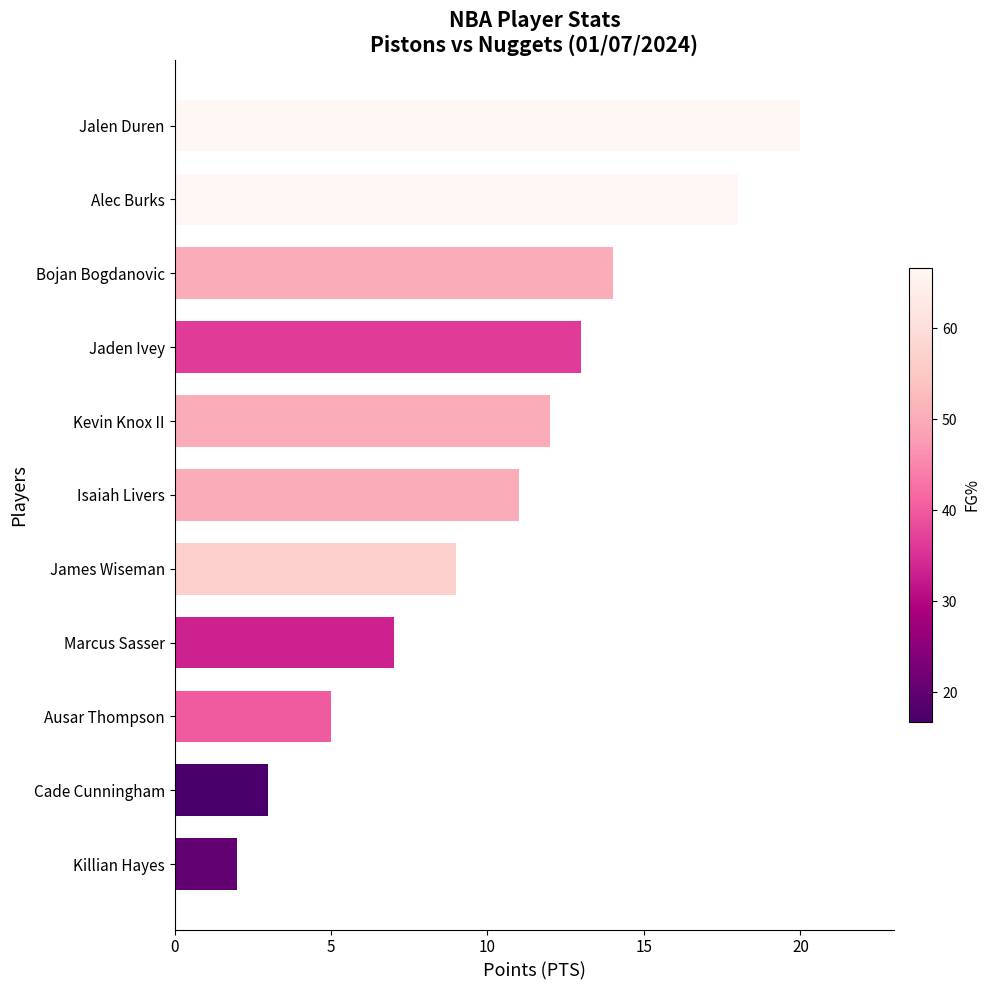

Is it true that the value at Bojan Bogdanovic is 24?

False